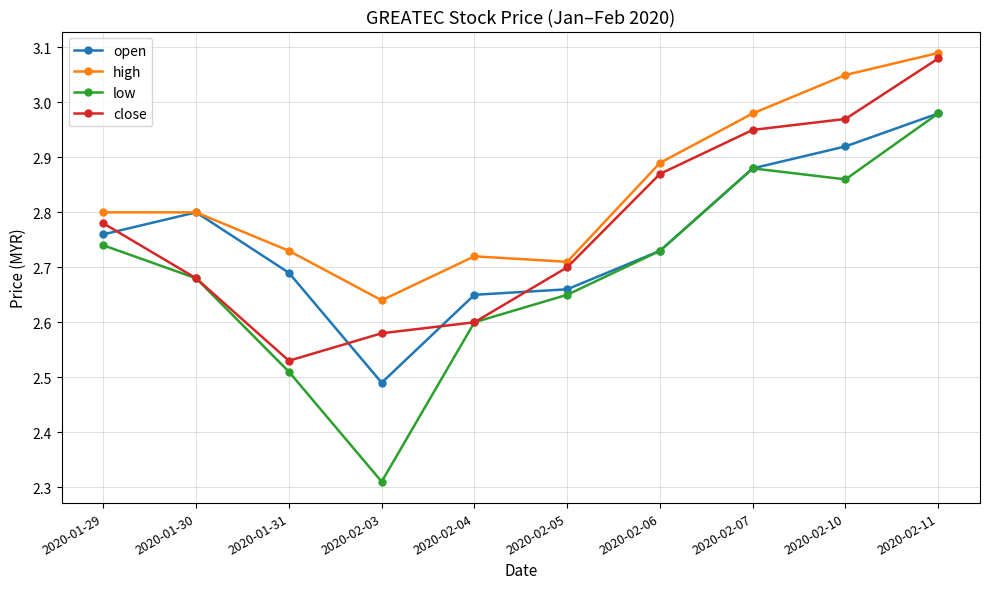

At which label does open reach its minimum?

2020-02-03